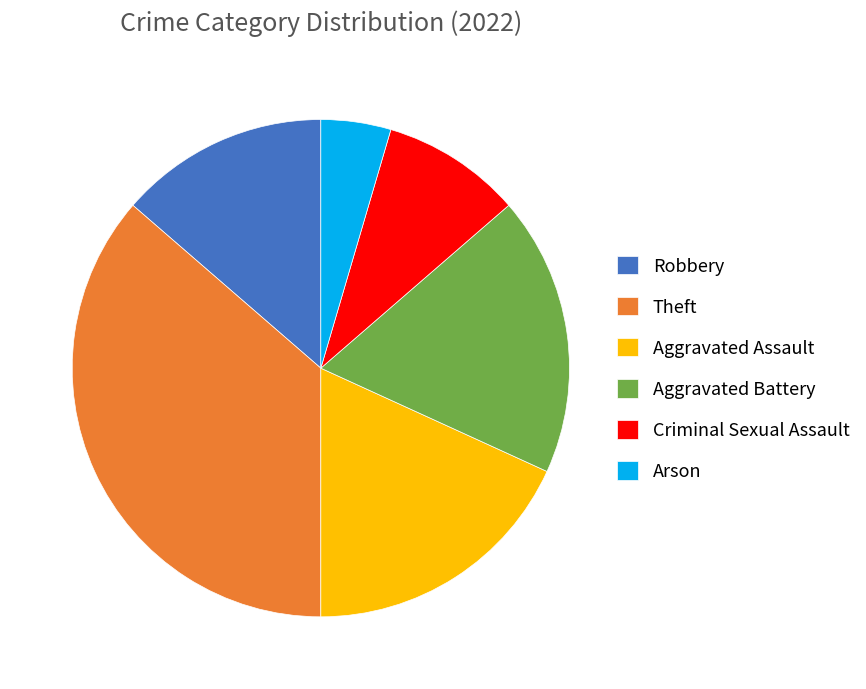

Is it true that Criminal Sexual Assault is 18% of the pie?

False